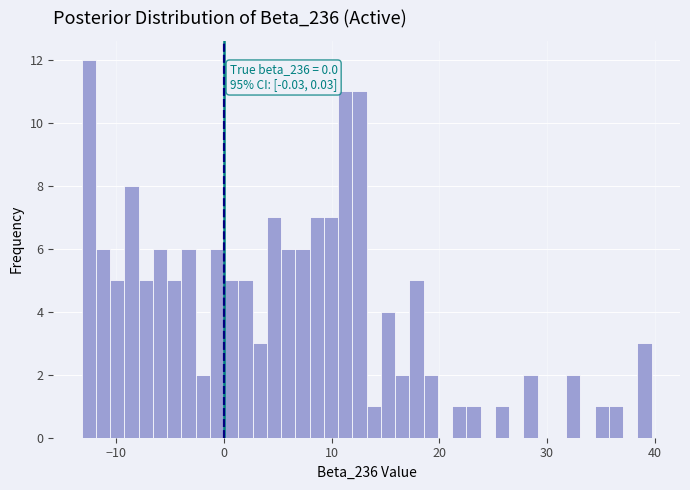

Read against the x-axis, roughly where is the centre of the tallest bar?

-13